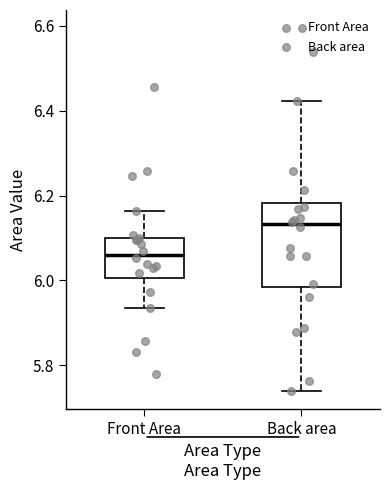

Which box's median line is the highest?

Back area